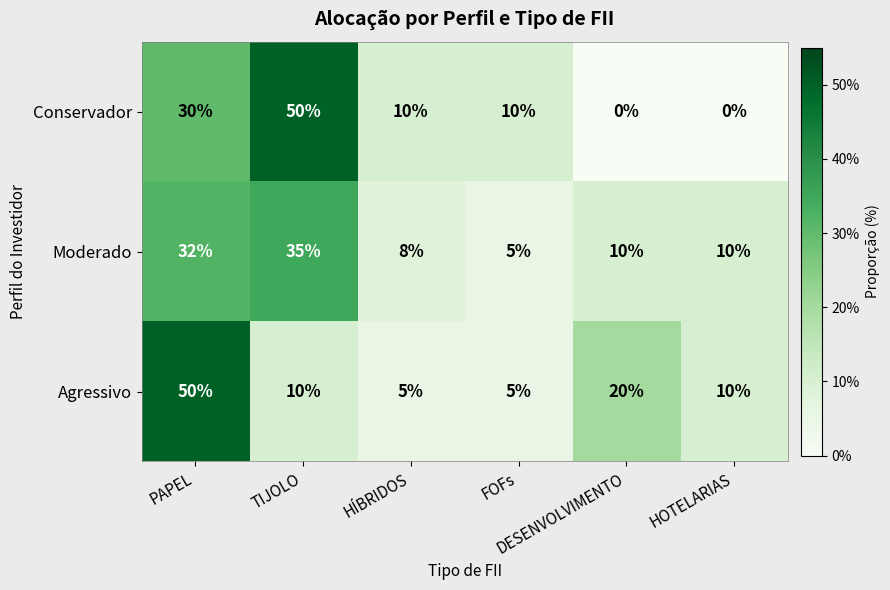

What is the difference between the maximum and second lowest values in the Moderado series?

27